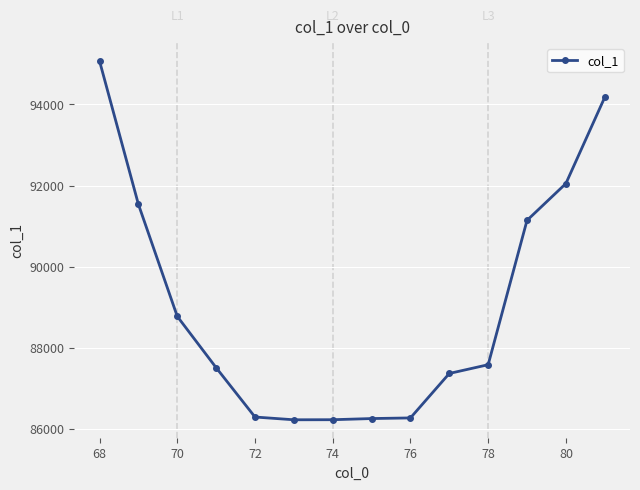

What is the average value?

89030.6